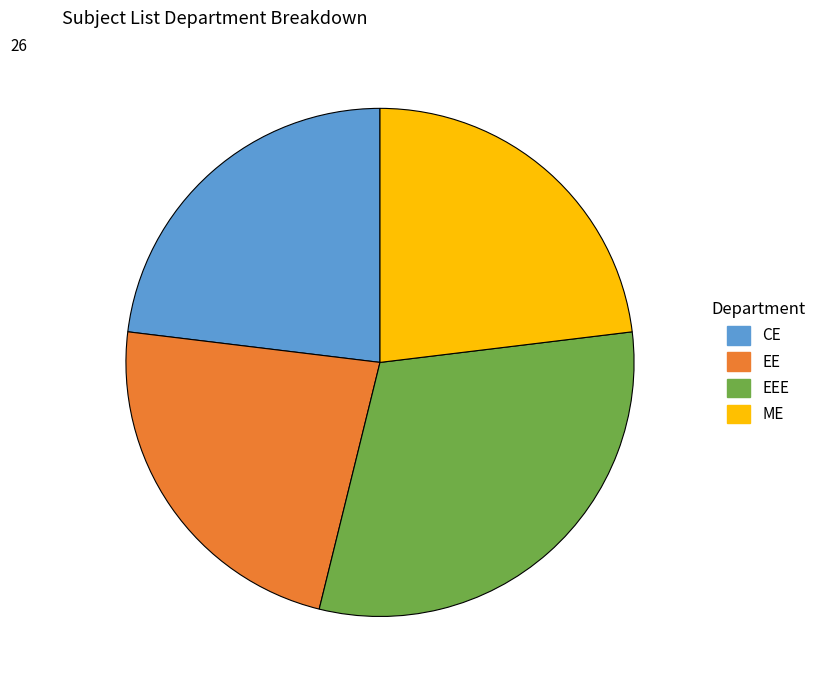

Does any single category account for the majority?

No